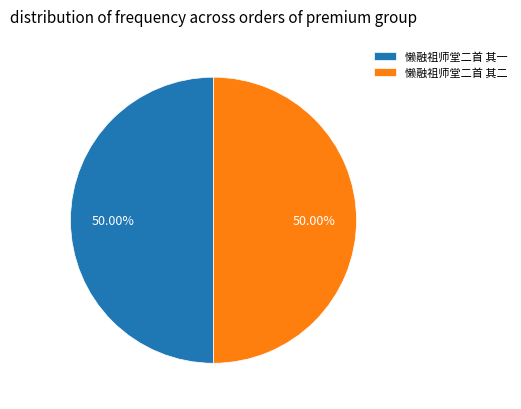

Is it true that 懒融祖师堂二首 其一 is 40% of the pie?

False